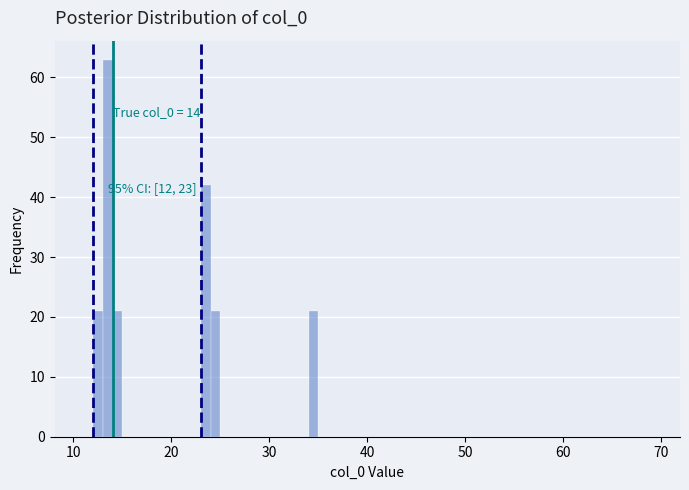

Read against the x-axis, roughly where is the centre of the tallest bar?

14